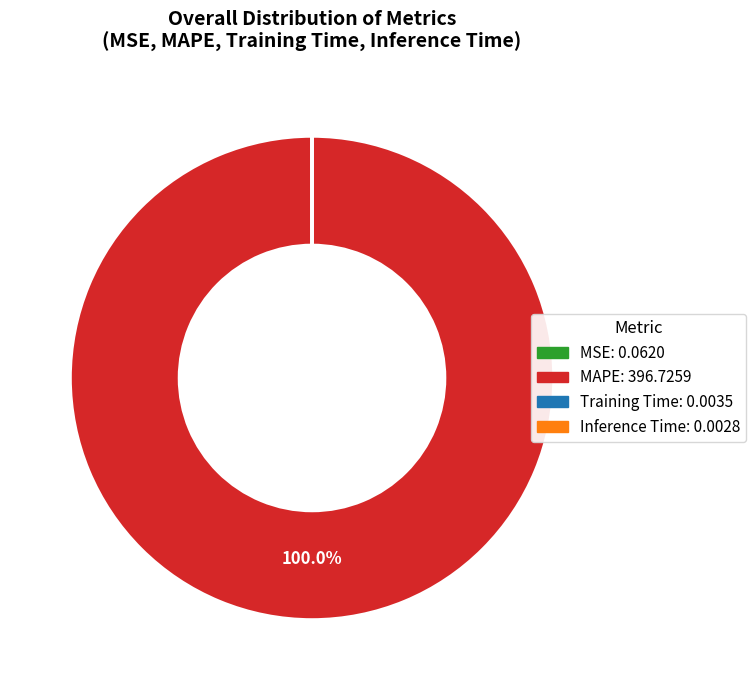

Is there any slice that represents more than half of the pie?

Yes